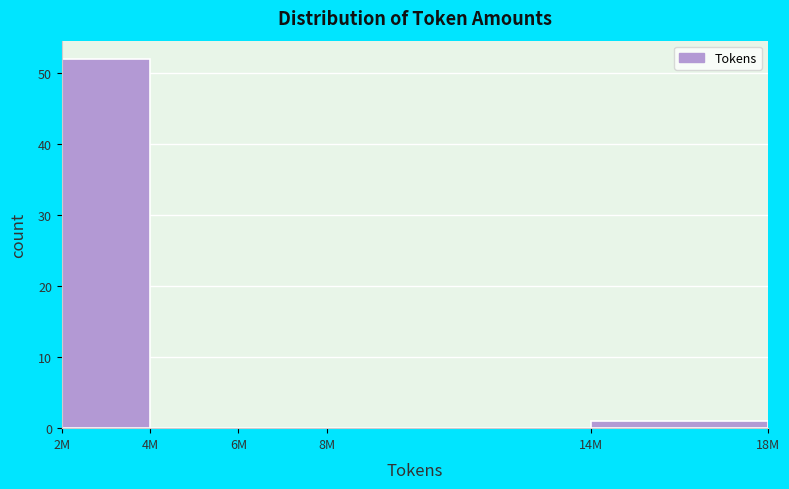

Reading right to left, transcribe all the data shown in this chart.

14M=1	8M=0	6M=0	4M=0	2M=52